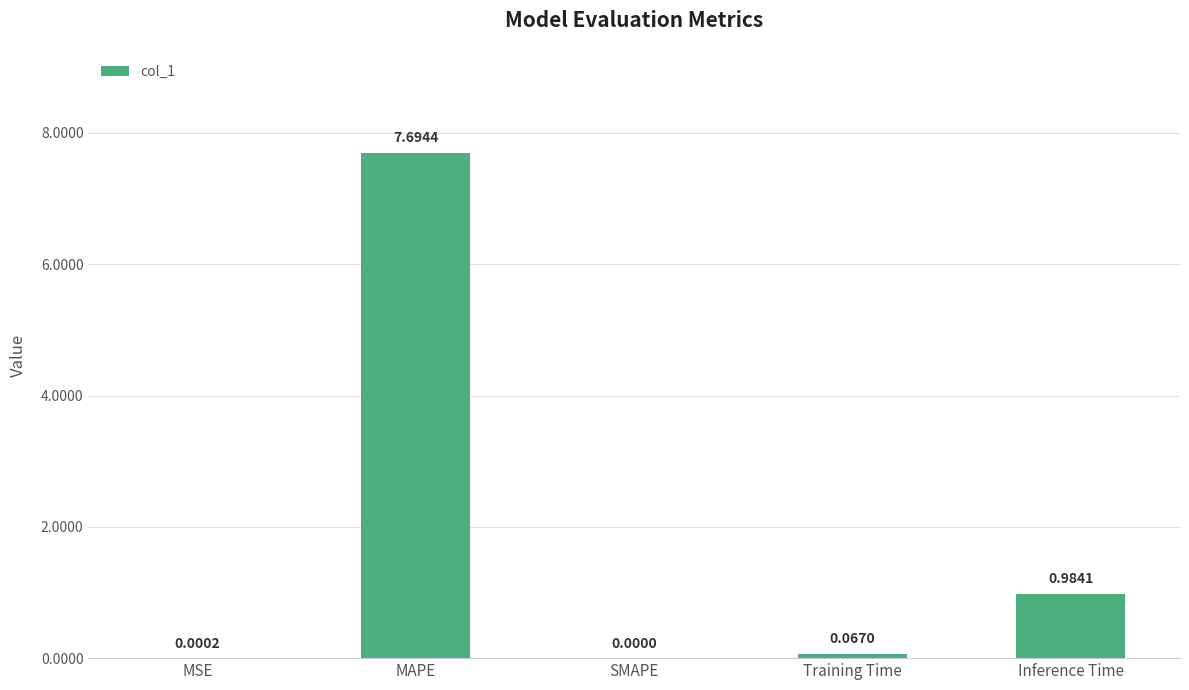

What is the sum of the values at MAPE and Inference Time?

8.7